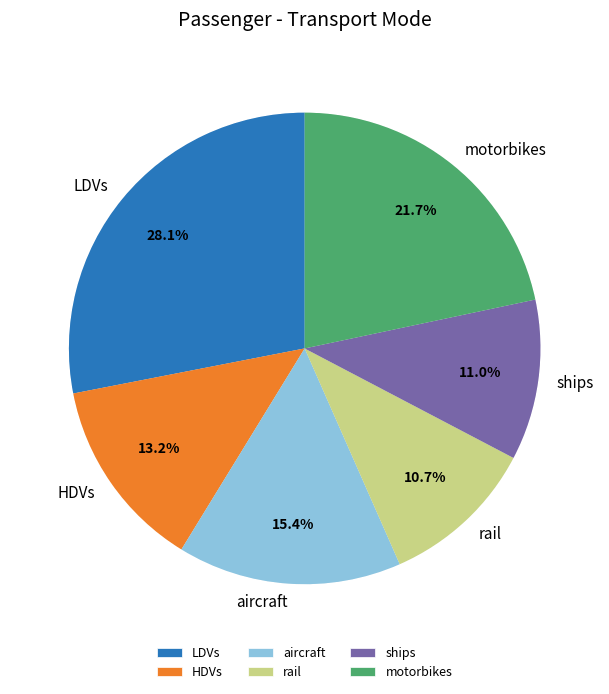

Does LDVs represent more than half of the total?

No